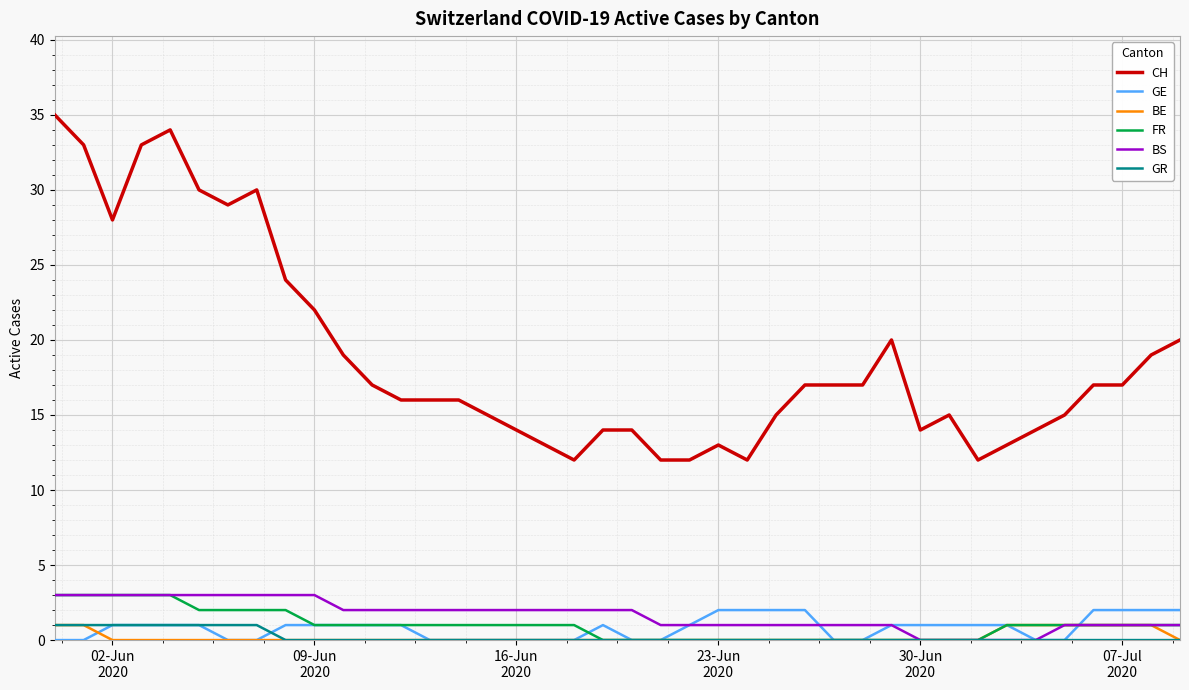

What is the maximum value for CH?

35